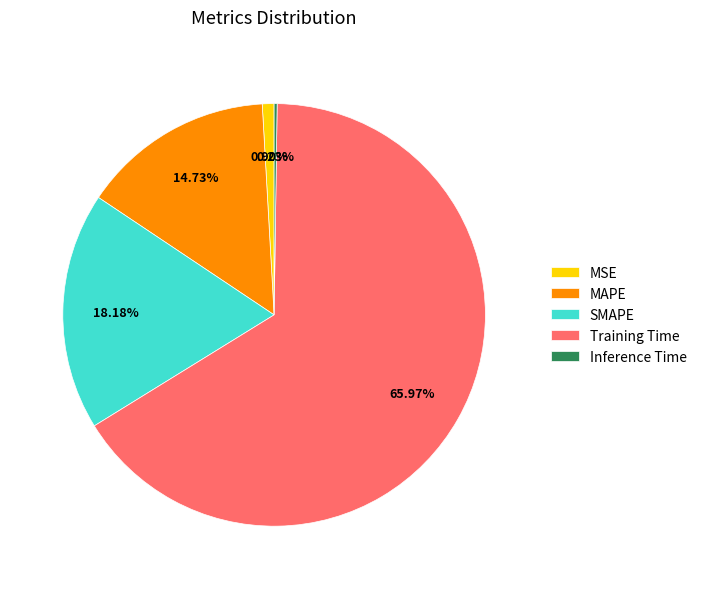

Combined, do Training Time and MAPE account for over 50%?

Yes